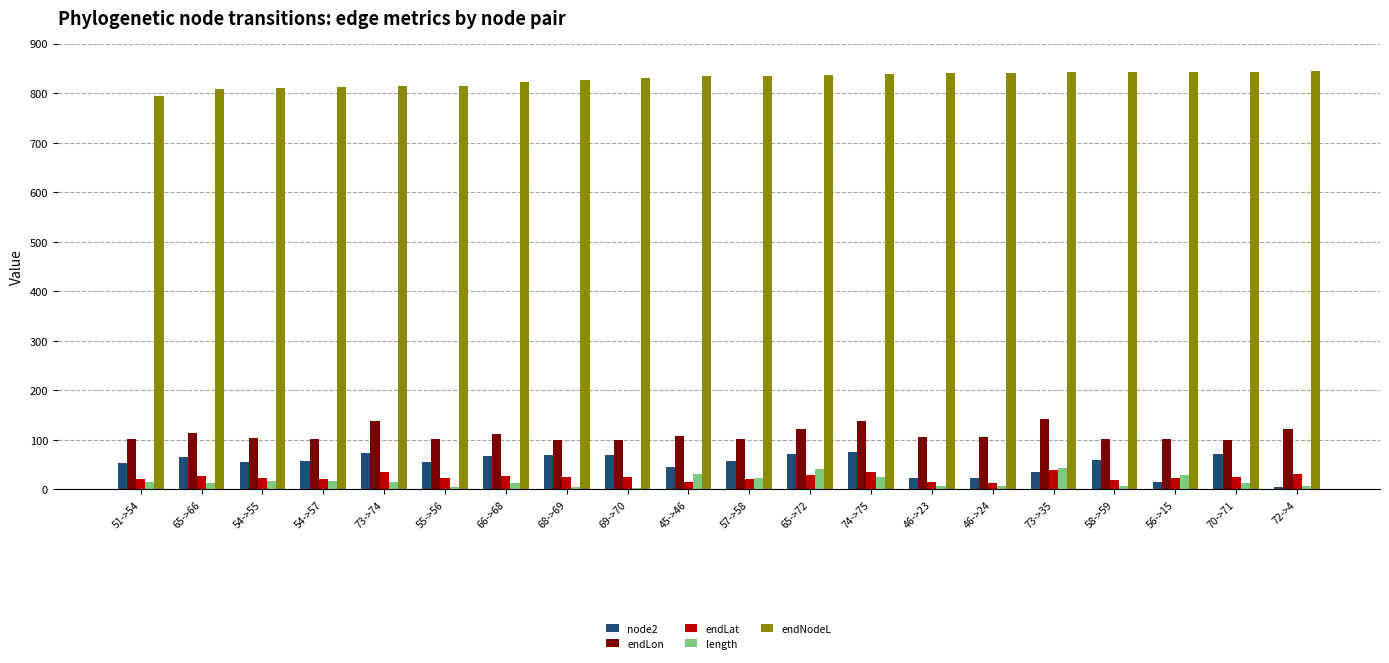

What is the average value of the endLat series?

24.6